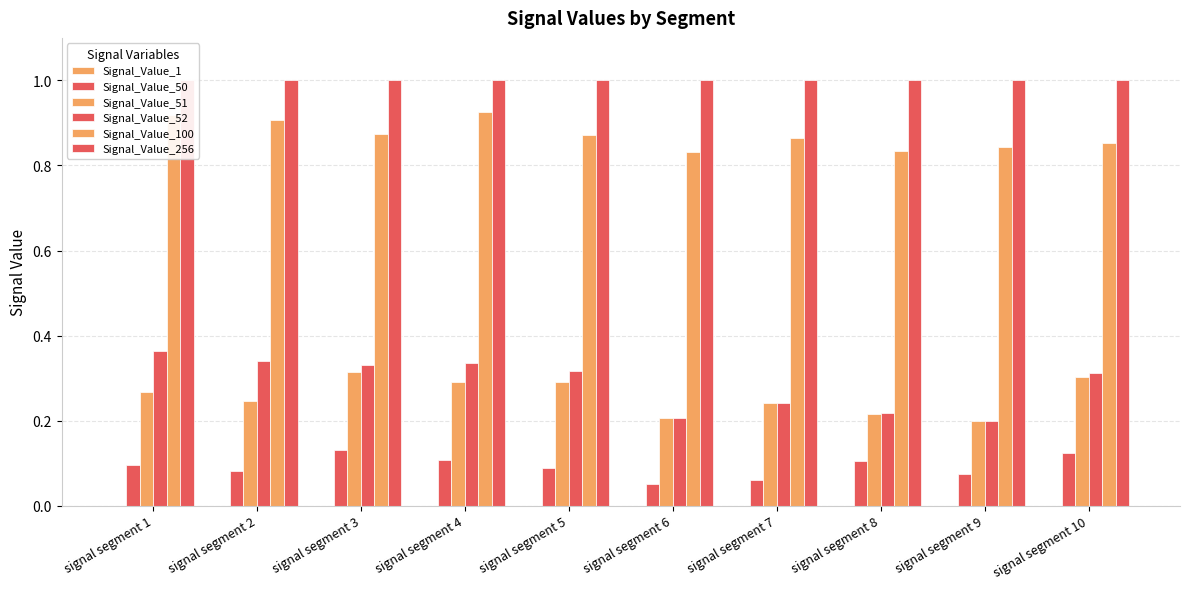

What is the total value across all series at signal segment 7?

2.4